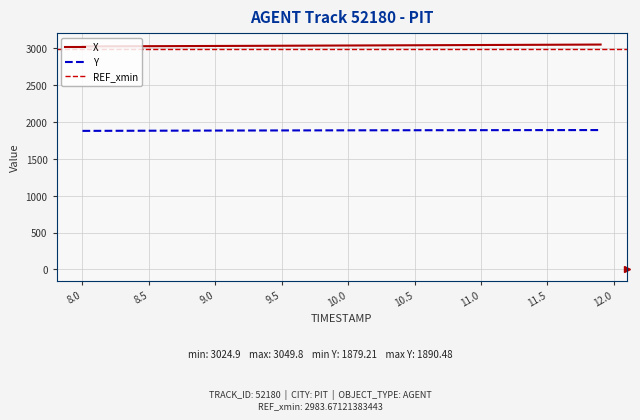

True or false: Y has a value of 496.1 at 9.5.

False